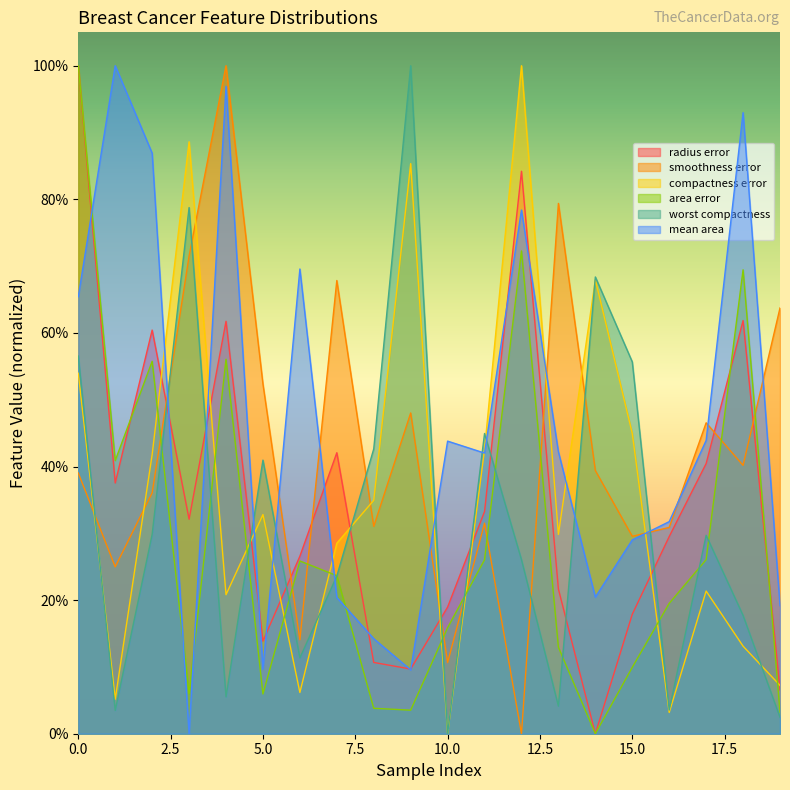

Which series has the largest total across all categories?

mean area